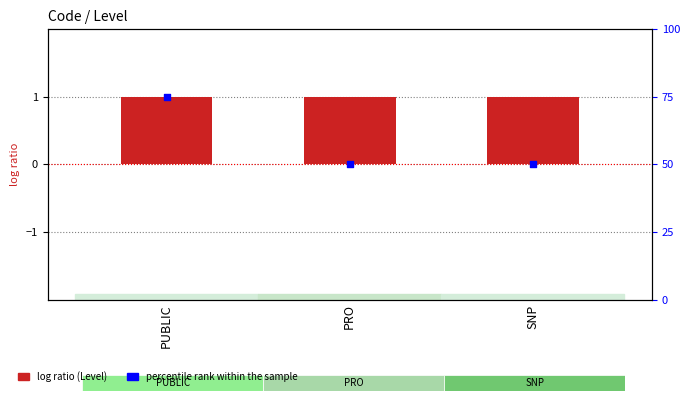

Which series contains the highest Y value?

percentile rank within the sample